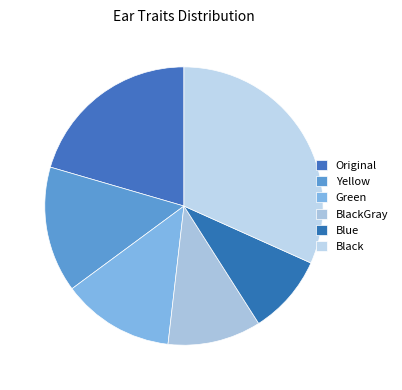

Does any single category account for the majority?

No